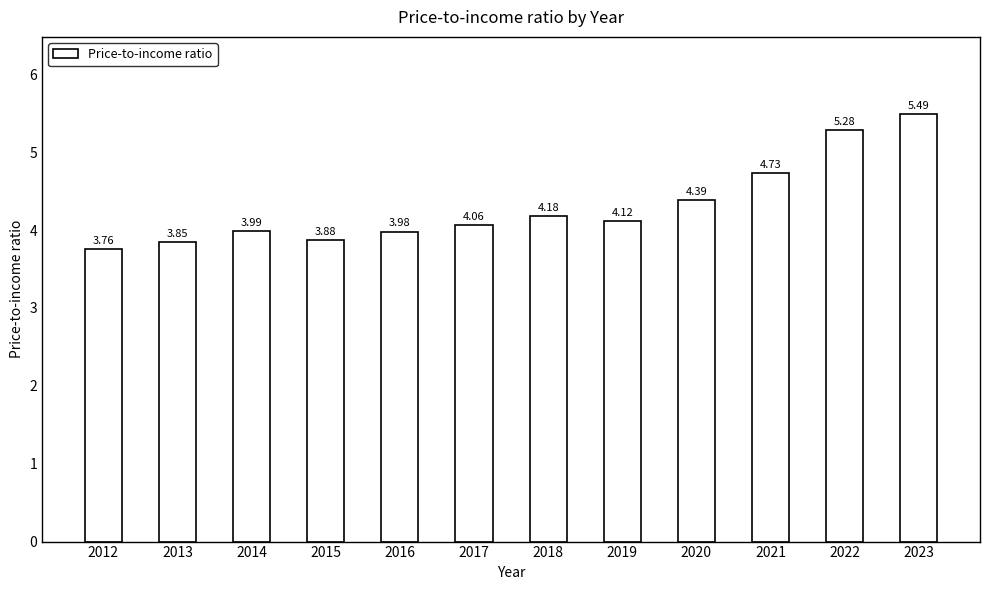

How many values are below 4?

5